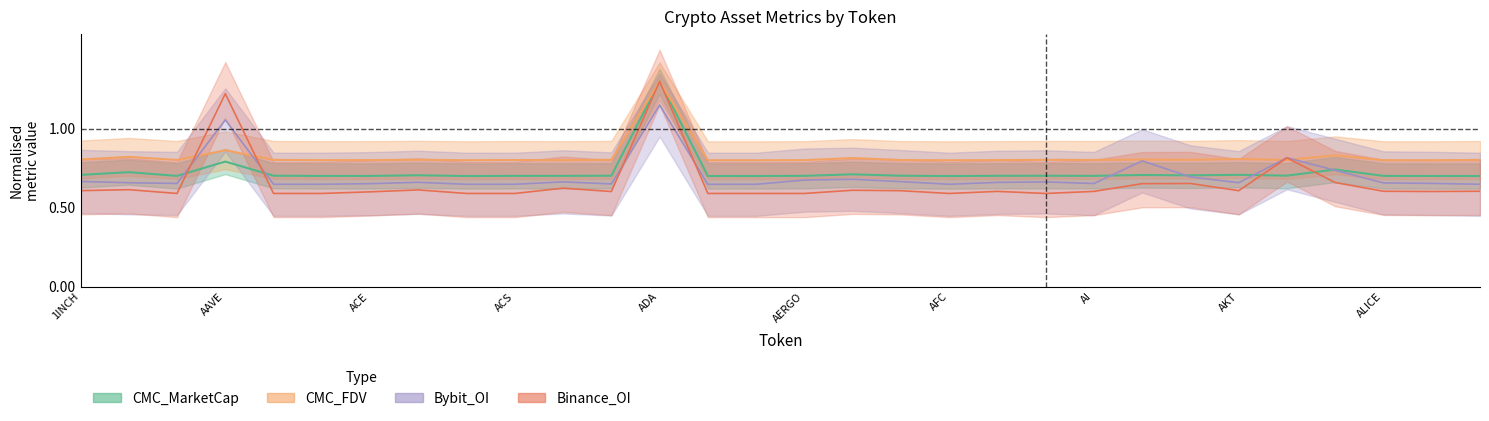

How many Bybit_OI_center values are between 0 and 1?

28